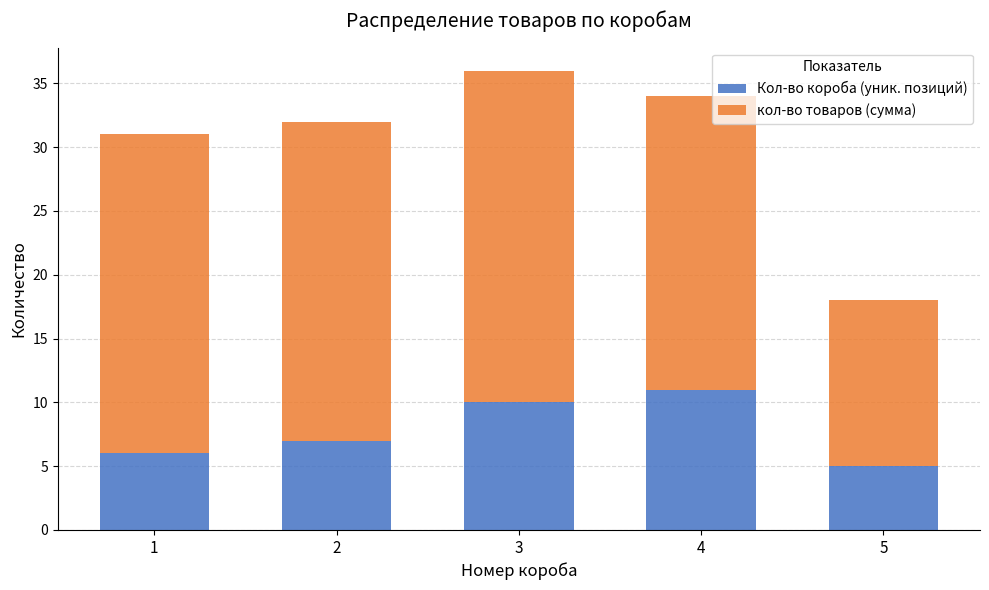

Does the chart contain stacked bars?

Yes